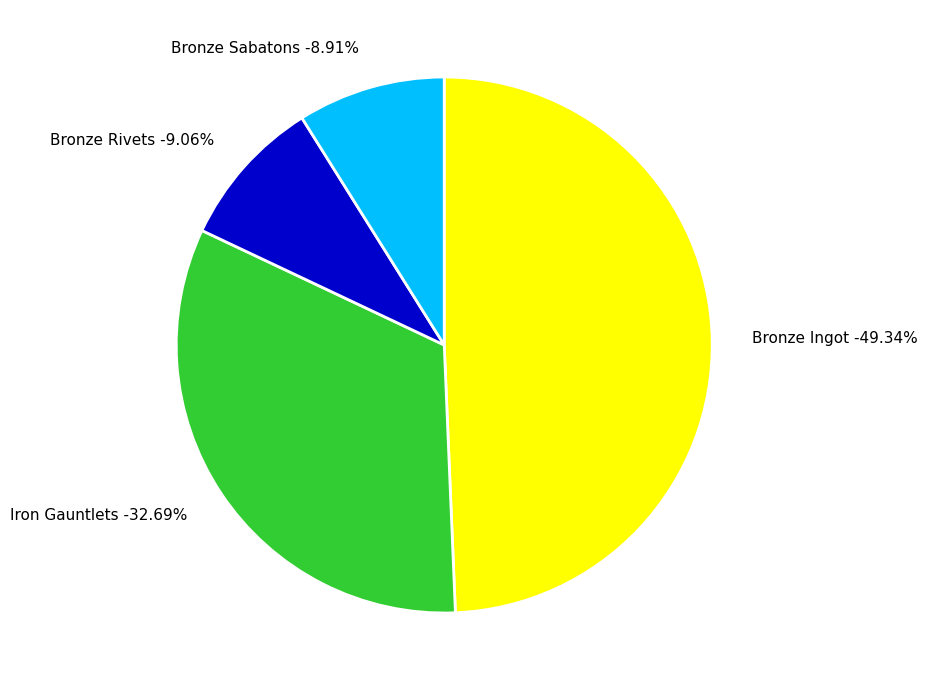

Is there a majority slice in this chart?

No